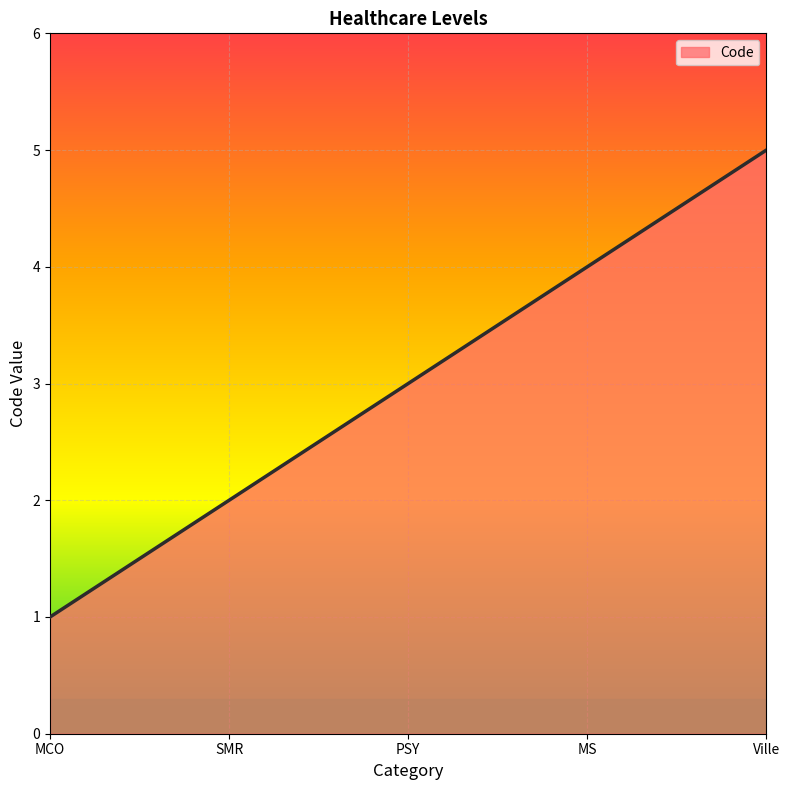

At which category does the chart reach its peak across all series?

Ville